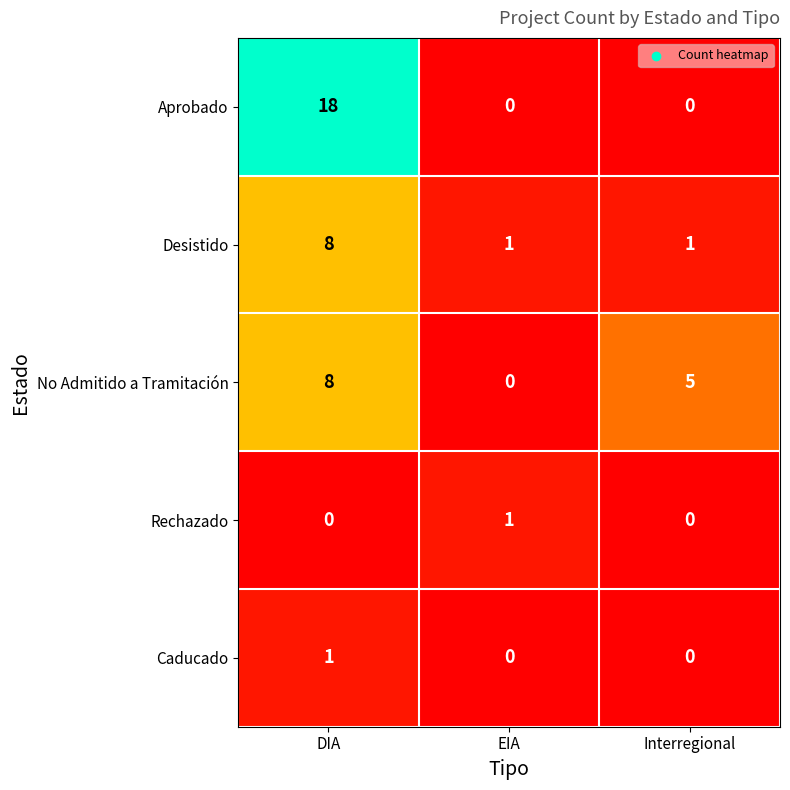

At which category does the chart reach its peak across all series?

DIA